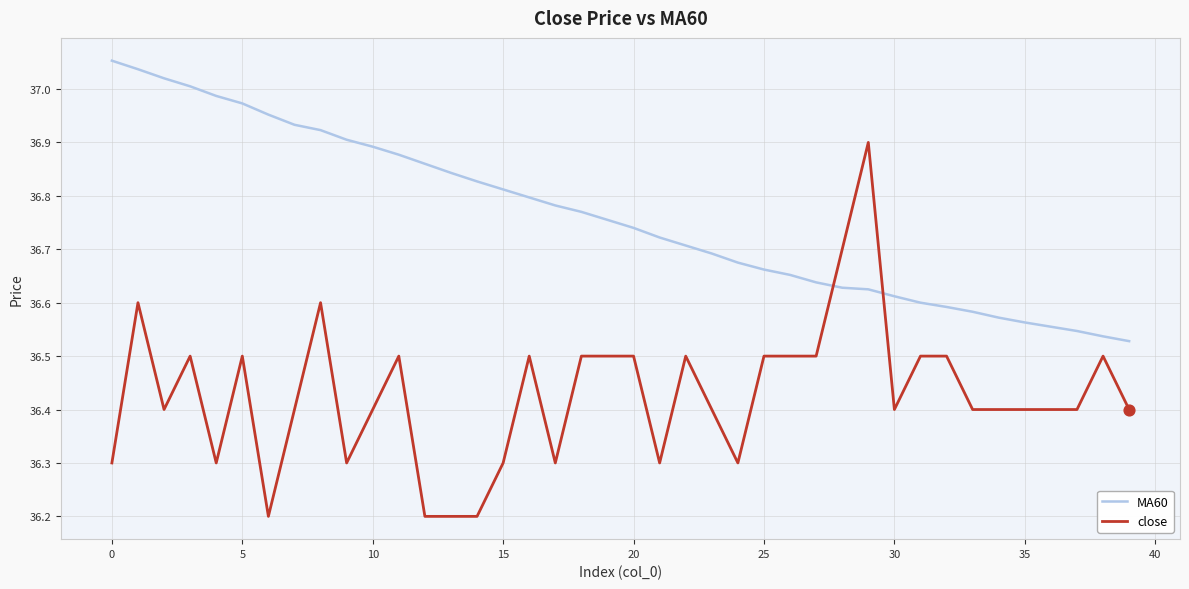

At how many categories does at least one series exceed 36?

40